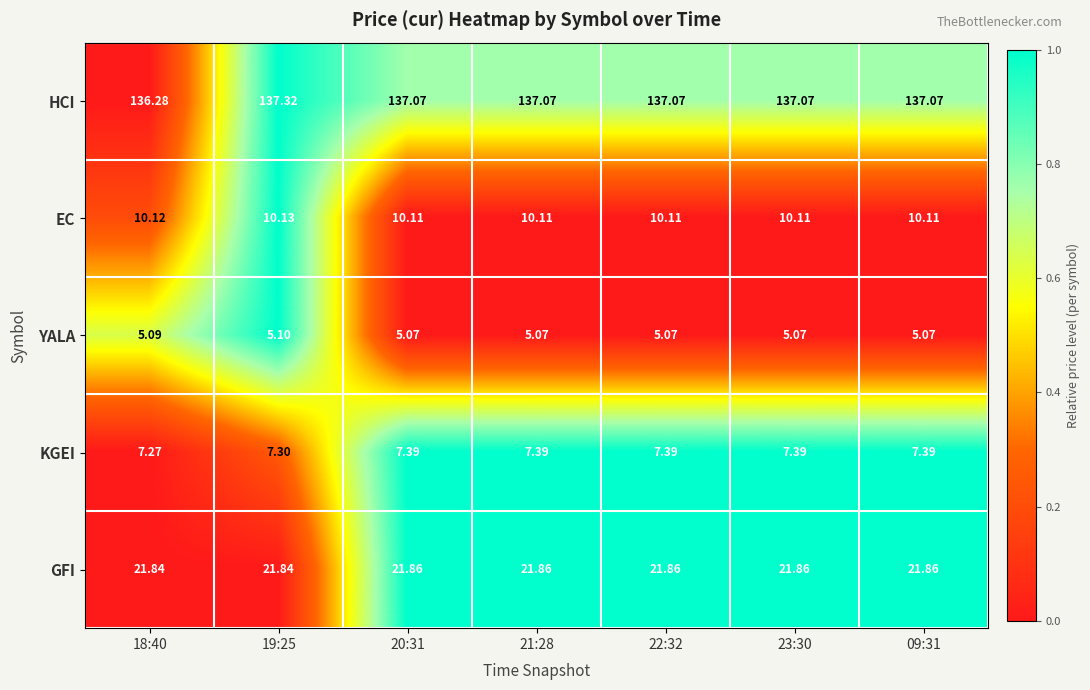

Which series has the largest total across all categories?

HCI